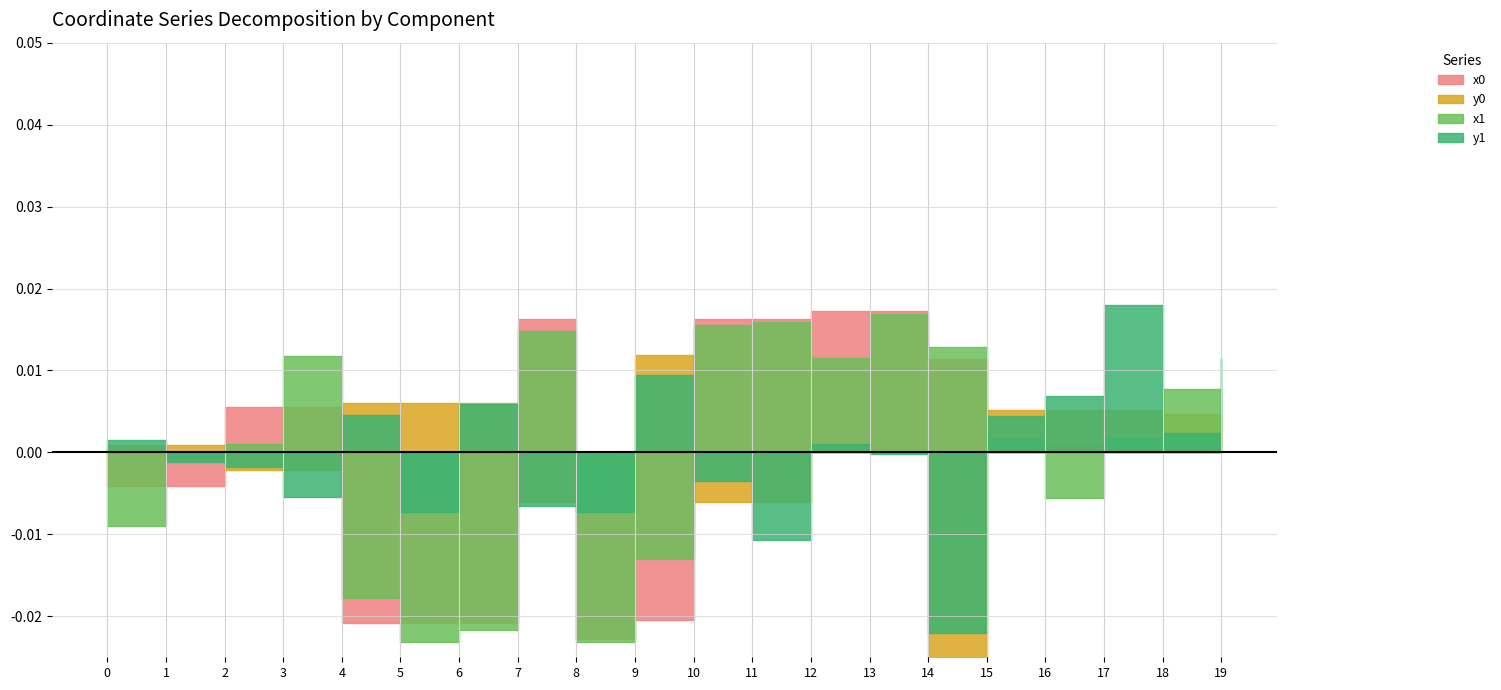

Is the value of y1 at 2 greater than the value of x1 at 6?

No